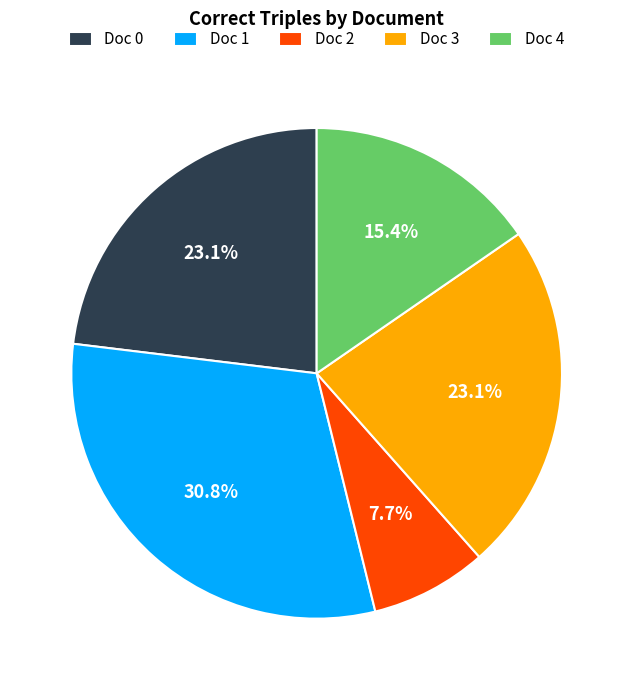

Is it true that Doc 0 is 38% of the pie?

False